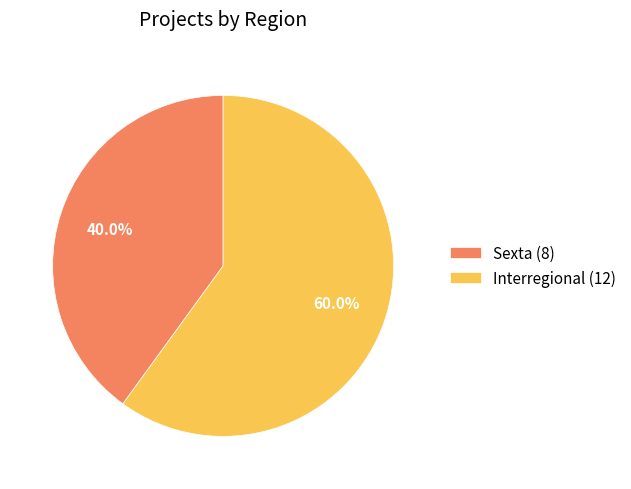

Approximately how many times larger is the value at Interregional (12) compared to Sexta (8)?

1.5